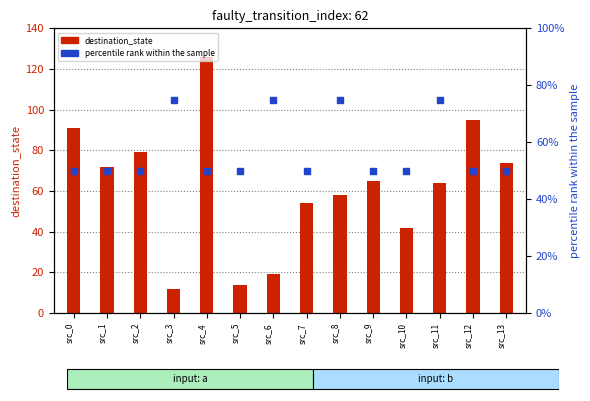

Which series has the largest total across all categories?

destination_state